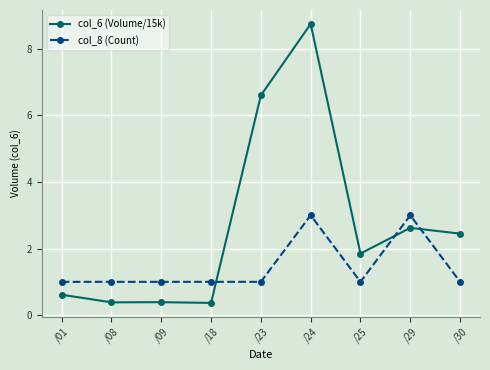

Reading left to right, transcribe all the data shown in this chart.

col_6 (Volume/15k): /01=0.6	/08=0.4	/09=0.4	/18=0.4	/23=6.6	/24=8.7	/25=1.9	/29=2.6	/30=2.4
col_8 (Count): /01=1.0	/08=1.0	/09=1.0	/18=1.0	/23=1.0	/24=3.0	/25=1.0	/29=3.0	/30=1.0